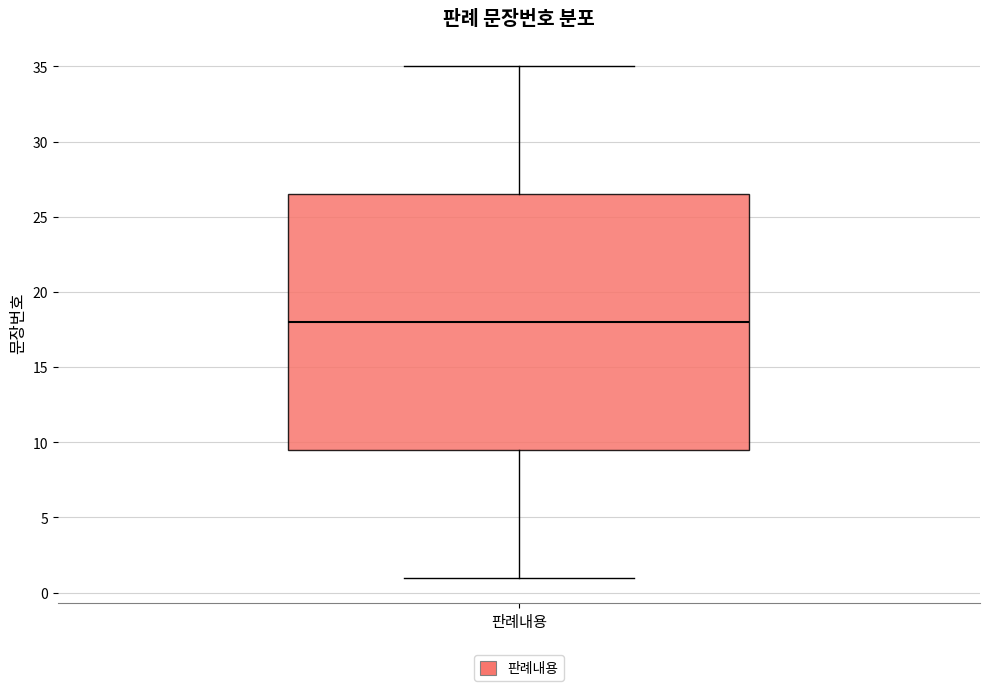

Transcribe this box plot: give where the median line is, the range the box spans, and where the two whiskers end, as read against the y-axis. The values are not printed on the chart, so give them approximately, as read against the axis.

median 18.0, box 9.5 to 26.5, whiskers 1.0 to 35.0